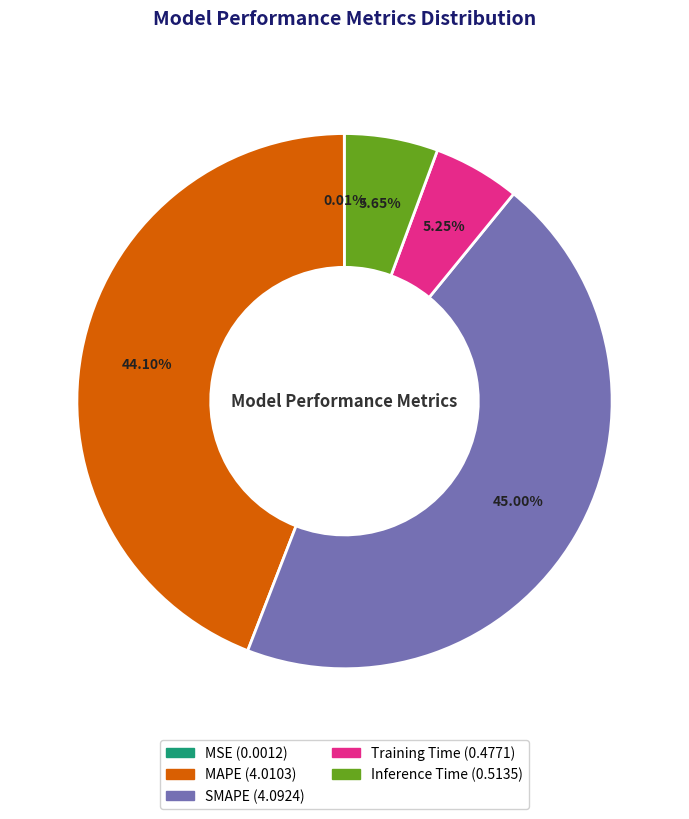

Does Inference Time represent more than half of the total?

No